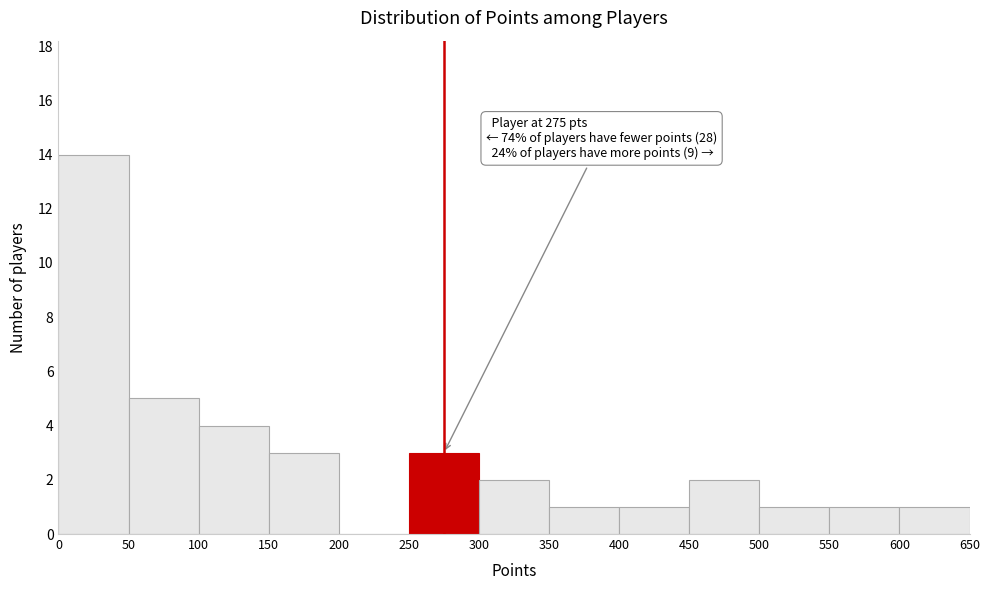

Which range on the x-axis has the tallest bar?

0 to 50